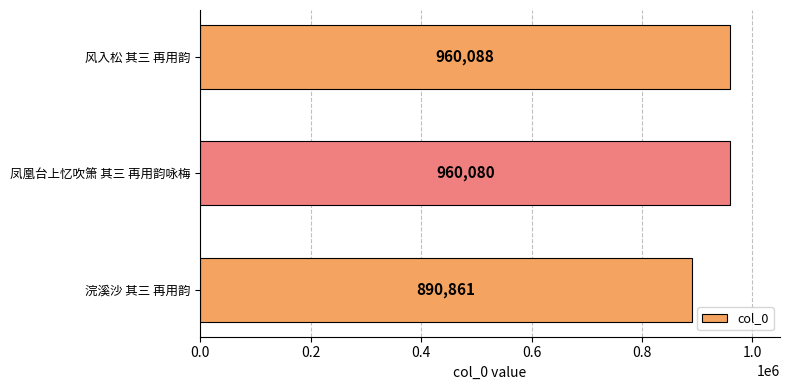

What is the change in value from 浣溪沙 其三 再用韵 to 凤凰台上忆吹箫 其三 再用韵咏梅?

+69219